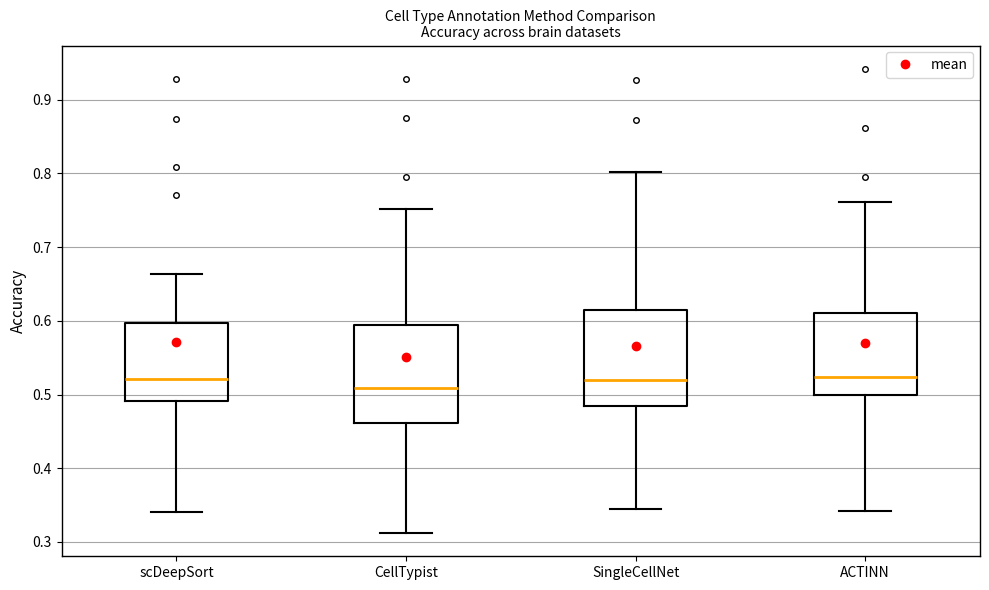

Reading left to right, transcribe this box plot: for each box, give where its median line is, the range the box spans, and where its two whiskers end, as read against the y-axis. The values are not printed on the chart, so give them approximately, as read against the axis.

scDeepSort: median 0.52, box 0.49 to 0.60, whiskers 0.34 to 0.66
CellTypist: median 0.51, box 0.46 to 0.59, whiskers 0.31 to 0.75
SingleCellNet: median 0.52, box 0.48 to 0.61, whiskers 0.34 to 0.80
ACTINN: median 0.52, box 0.50 to 0.61, whiskers 0.34 to 0.76